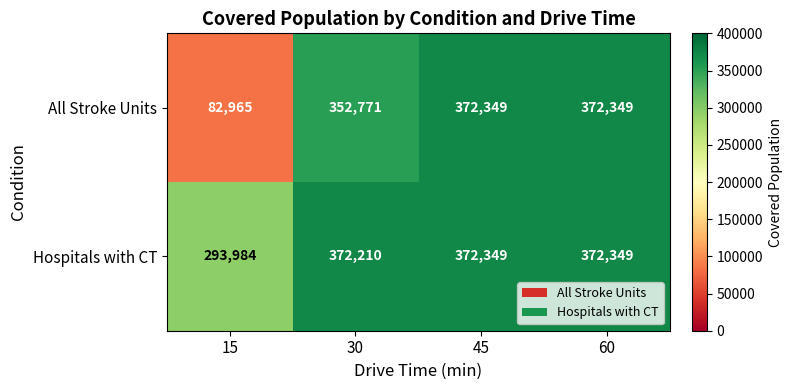

What is the minimum value shown in the chart?

82965